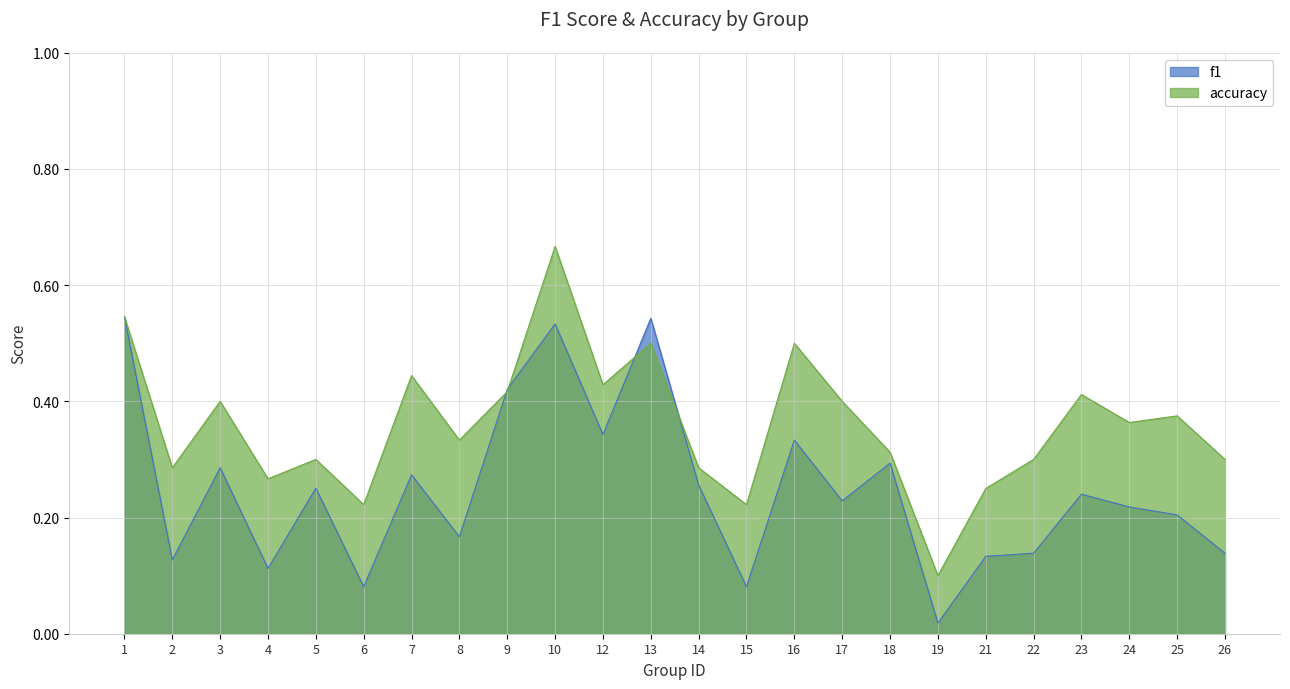

List the series in order of their overall mean, lowest first.

f1, accuracy